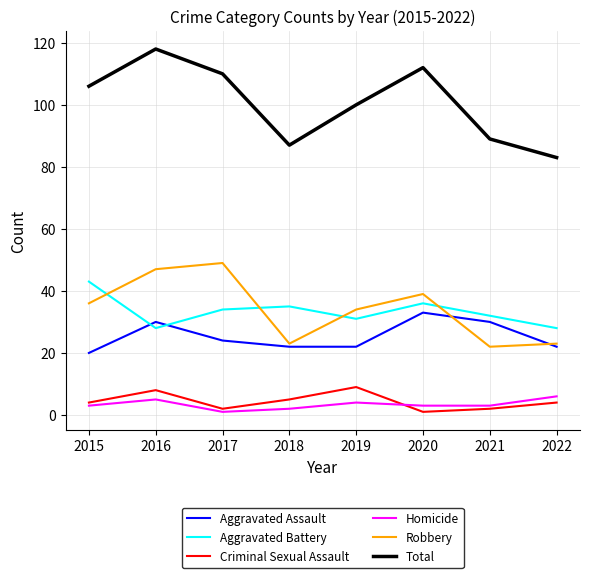

Count the number of data series in this chart.

6